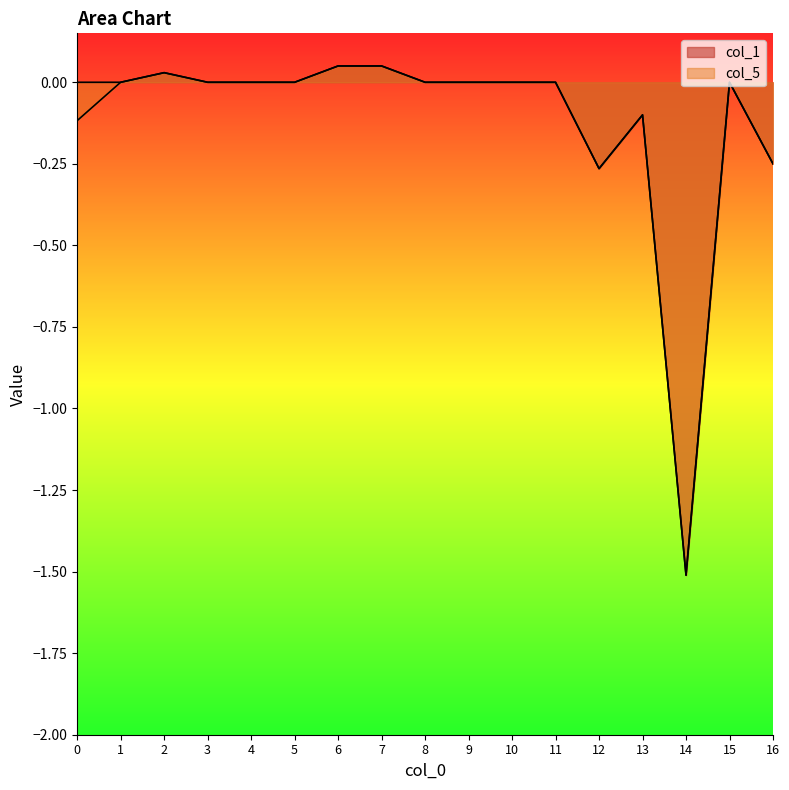

The col_5 series shows 0.7 at 3. True or false?

False